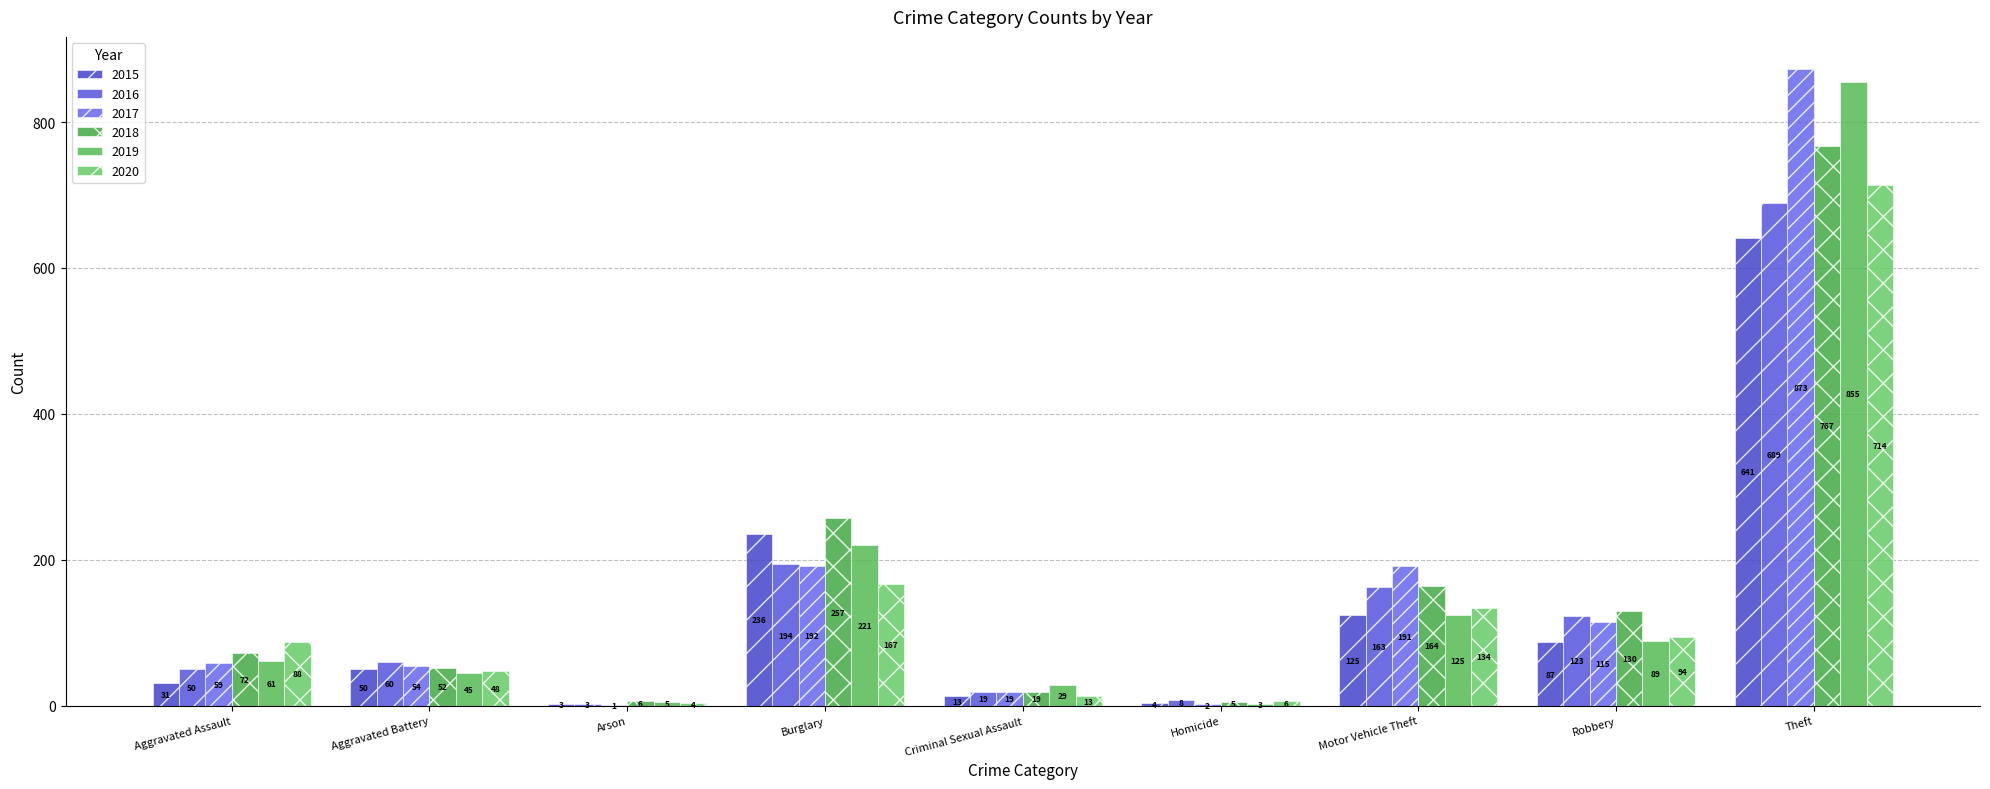

What is the difference between the 2018 values at Homicide and Robbery?

125